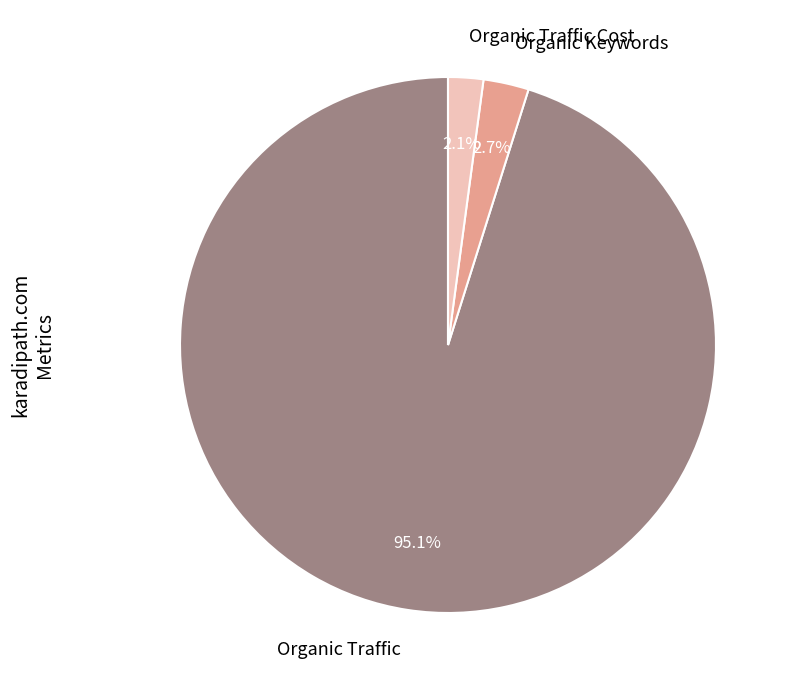

To the nearest percent, what is the combined percentage of Organic Traffic Cost and Organic Traffic?

97%